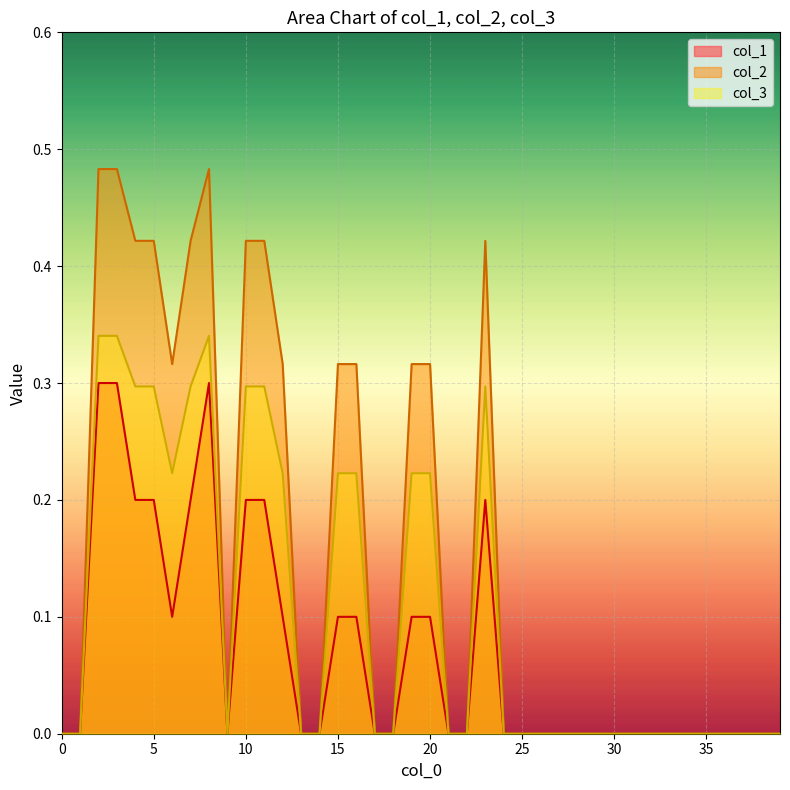

What is the maximum value shown in the chart?

0.5